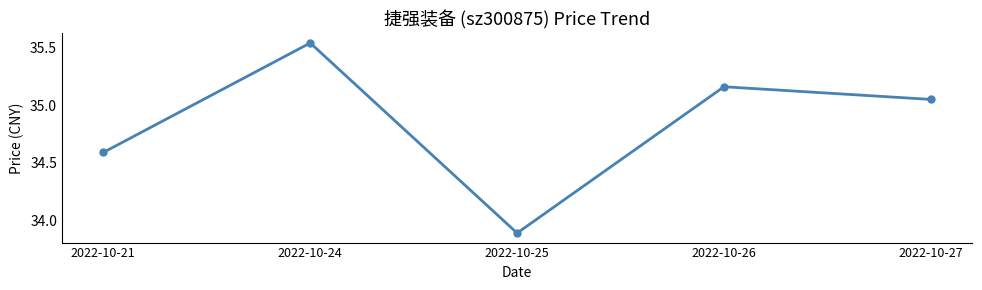

Where is the data nearest to the value 34?

2022-10-25